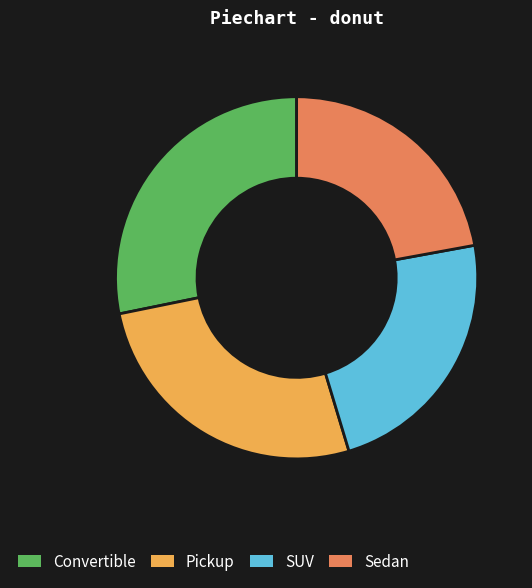

How many slices are in this pie chart?

4